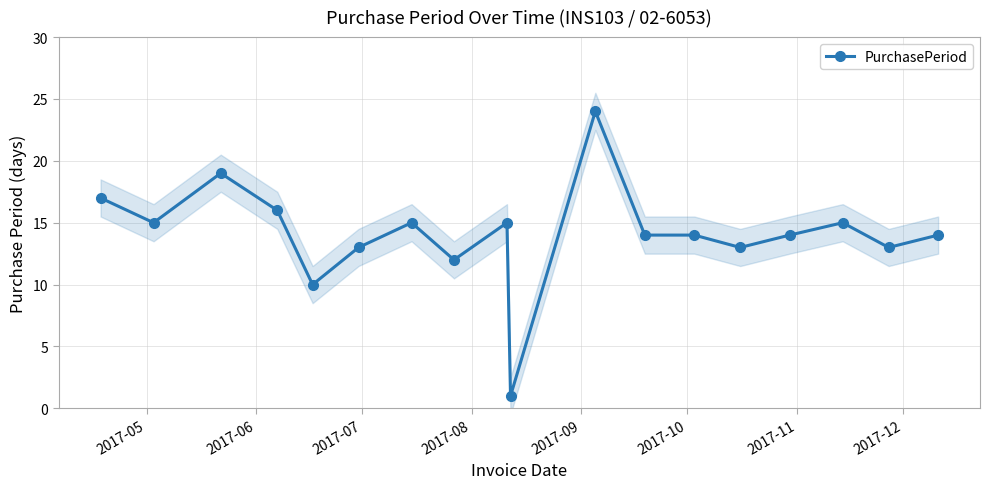

What is the greatest value displayed?

24